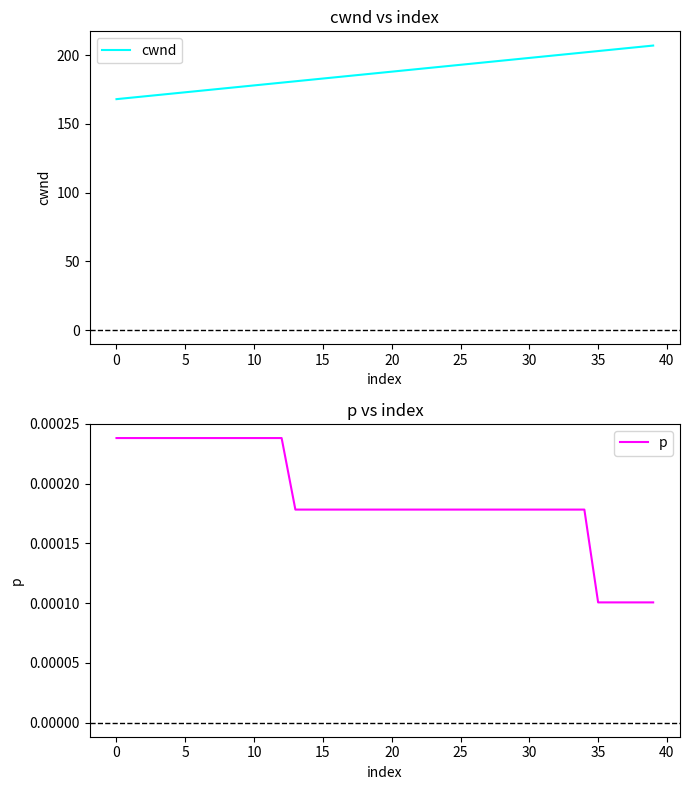

Is this an area chart (filled region under the line)?

No